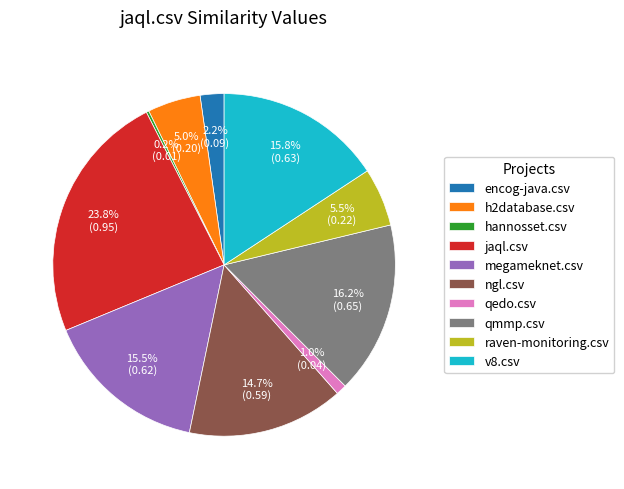

How much of the chart is everything except qedo.csv?

99.0%